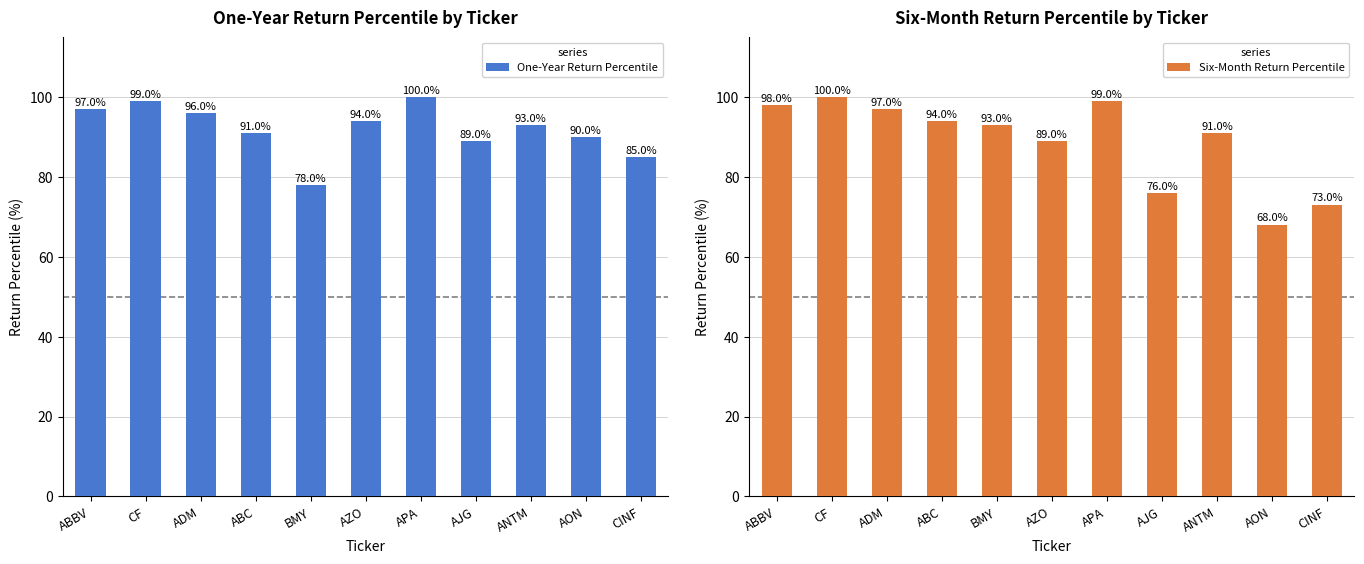

What is the spread (max minus min) of values at AJG?

13